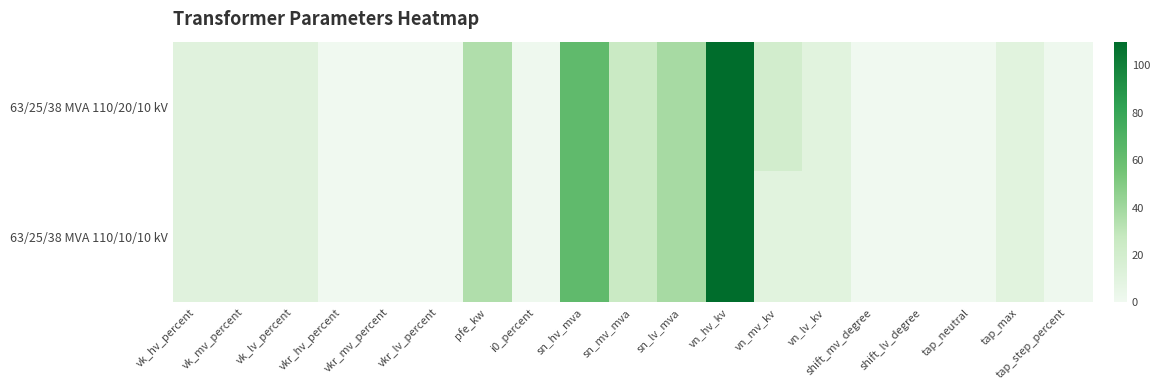

At which category is the sum across all series the highest?

vn_hv_kv